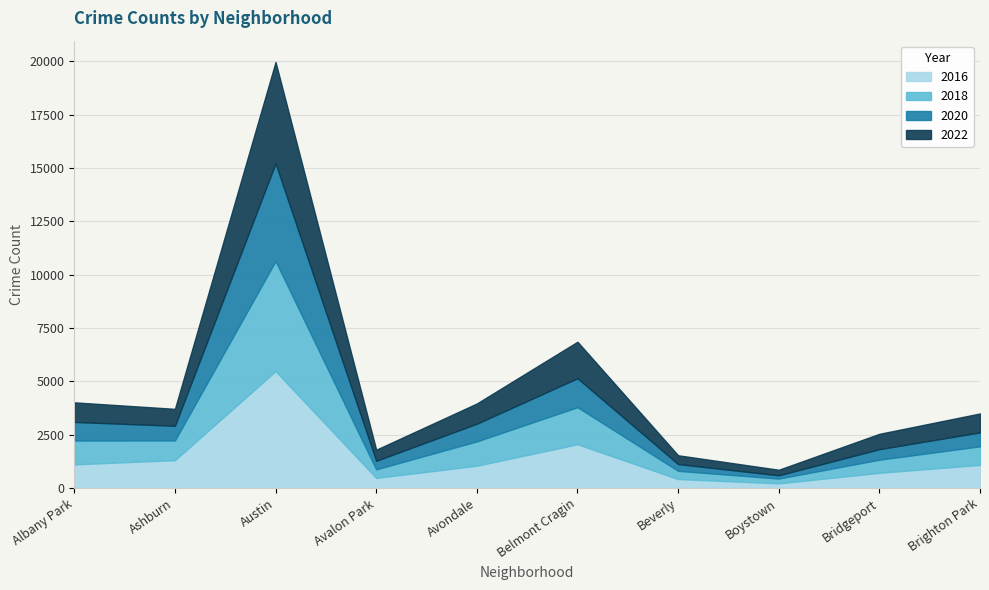

Reading right to left, extract all data points from this chart.

2016: Brighton Park=1086	Bridgeport=713	Boystown=219	Beverly=421	Belmont Cragin=2053	Avondale=1046	Avalon Park=475	Austin=5481	Ashburn=1308	Albany Park=1110
2018: Brighton Park=869	Bridgeport=616	Boystown=224	Beverly=386	Belmont Cragin=1736	Avondale=1142	Avalon Park=401	Austin=5162	Ashburn=924	Albany Park=1117
2020: Brighton Park=654	Bridgeport=493	Boystown=153	Beverly=315	Belmont Cragin=1357	Avondale=826	Avalon Park=400	Austin=4578	Ashburn=686	Albany Park=870
2022: Brighton Park=886	Bridgeport=718	Boystown=260	Beverly=413	Belmont Cragin=1711	Avondale=949	Avalon Park=520	Austin=4749	Ashburn=793	Albany Park=918